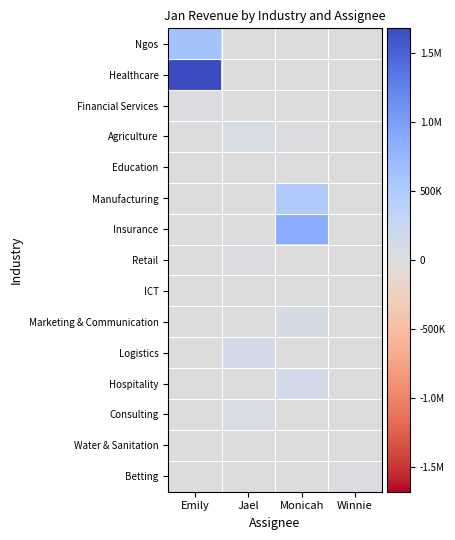

Between Jael and Winnie, which series saw the biggest shift?

Logistics